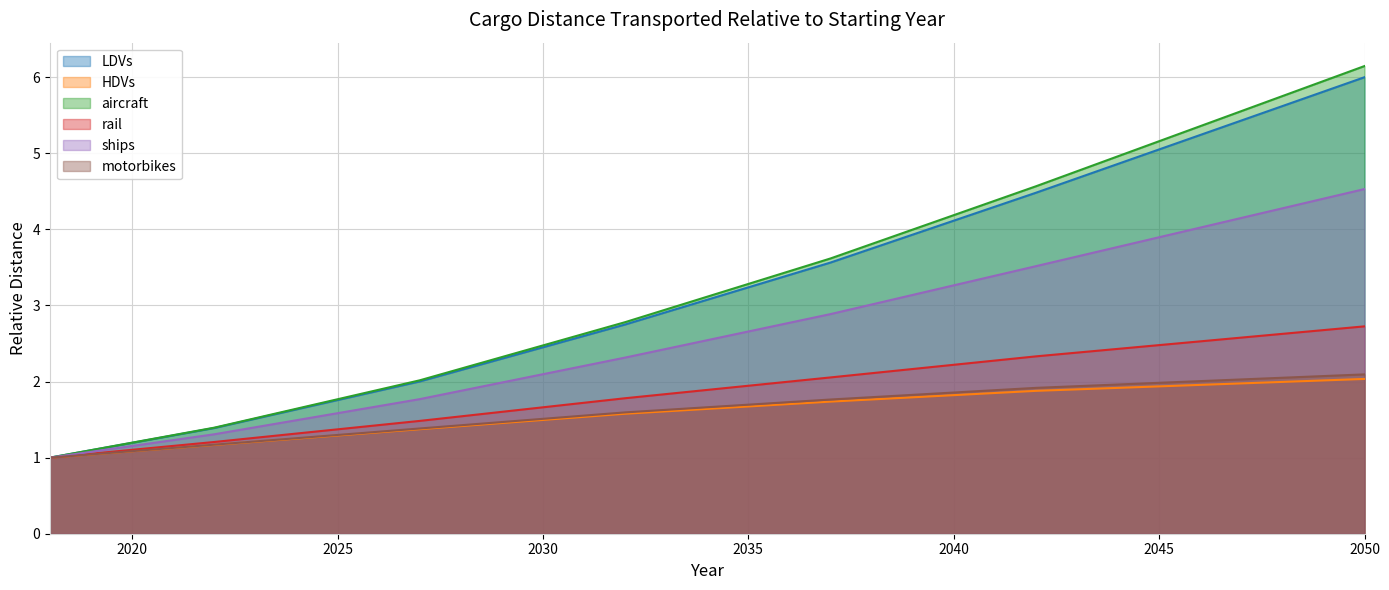

What are all the series names shown in the legend?

LDVs, HDVs, aircraft, rail, ships, motorbikes